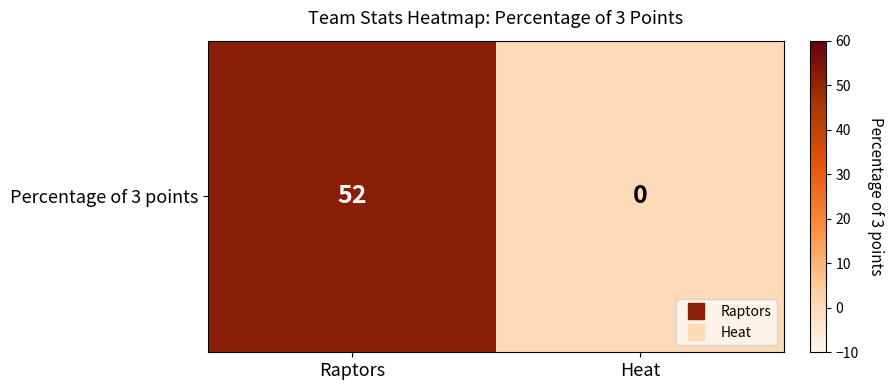

The chart shows a value of 17 at Heat. True or false?

False